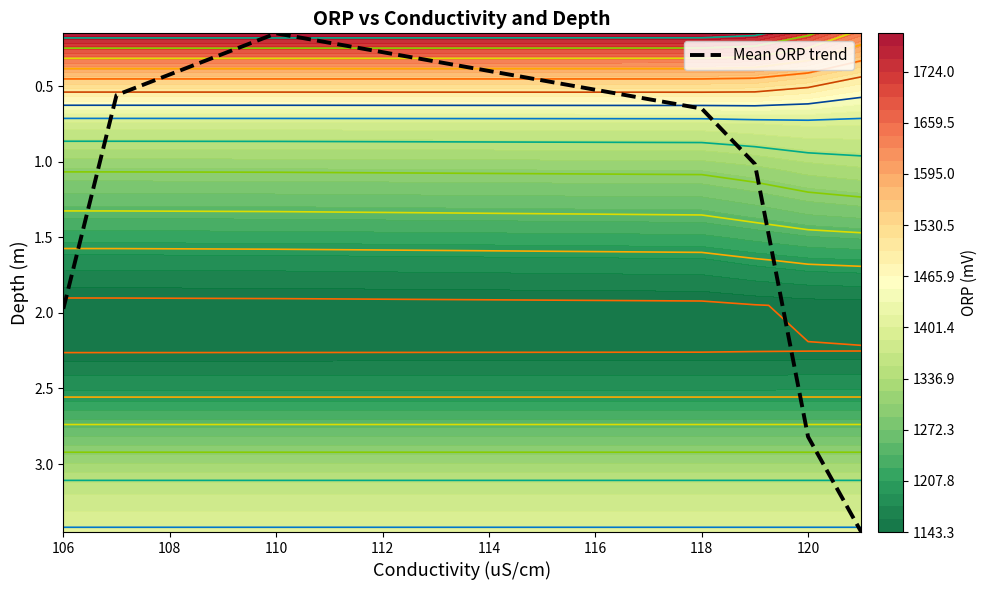

How many values are below 1?

3